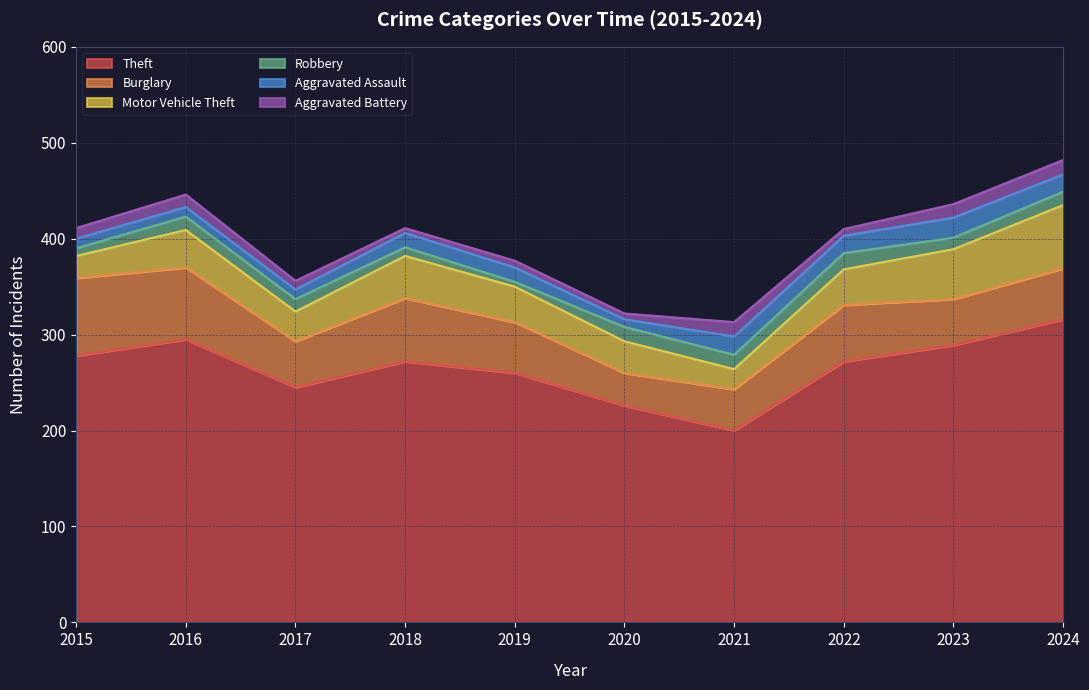

Which series has the largest total across all categories?

Theft